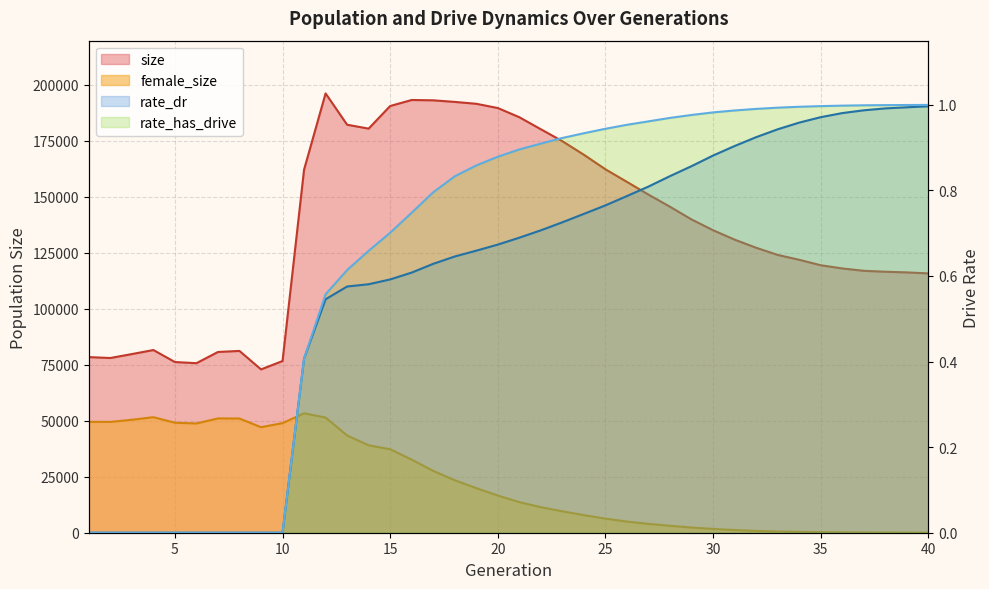

Reading left to right, transcribe all the data shown in this chart.

size: 1=78449.0	2=78045.0	3=79799.0	4=81607.0	5=76249.0	6=75726.0	7=80737.0	8=81210.0	9=72960.0	10=76694.0	11=162179.0	12=196246.0	13=182251.0	14=180506.0	15=190612.0	16=193298.0	17=193150.0	18=192442.0	19=191603.0	20=189706.0	21=185601.0	22=180220.0	23=174885.0	24=168828.0	25=162340.0	26=156705.0	27=151030.0	28=145612.0	29=139931.0	30=135125.0	31=130925.0	32=127295.0	33=124097.0	34=121919.0	35=119485.0	36=118051.0	37=117000.0	38=116578.0	39=116282.0	40=115838.0
female_size: 1=49535.0	2=49502.0	3=50458.0	4=51604.0	5=49135.0	6=48802.0	7=51057.0	8=51005.0	9=47142.0	10=48955.0	11=53352.0	12=51439.0	13=43442.0	14=39046.0	15=37291.0	16=32638.0	17=27623.0	18=23443.0	19=19921.0	20=16604.0	21=13669.0	22=11399.0	23=9563.0	24=7864.0	25=6301.0	26=4971.0	27=3956.0	28=3100.0	29=2320.0	30=1691.0	31=1198.0	32=827.0	33=548.0	34=388.0	35=256.0	36=179.0	37=102.0	38=66.0	39=36.0	40=18.0
rate_dr: 1=0.0	2=0.0	3=0.0	4=0.0	5=0.0	6=0.0	7=0.0	8=0.0	9=0.0	10=0.0	11=0.4	12=0.5	13=0.6	14=0.6	15=0.6	16=0.6	17=0.6	18=0.6	19=0.7	20=0.7	21=0.7	22=0.7	23=0.7	24=0.7	25=0.8	26=0.8	27=0.8	28=0.8	29=0.9	30=0.9	31=0.9	32=0.9	33=0.9	34=1.0	35=1.0	36=1.0	37=1.0	38=1.0	39=1.0	40=1.0
rate_has_drive: 1=0.0	2=0.0	3=0.0	4=0.0	5=0.0	6=0.0	7=0.0	8=0.0	9=0.0	10=0.0	11=0.4	12=0.6	13=0.6	14=0.7	15=0.7	16=0.7	17=0.8	18=0.8	19=0.9	20=0.9	21=0.9	22=0.9	23=0.9	24=0.9	25=0.9	26=1.0	27=1.0	28=1.0	29=1.0	30=1.0	31=1.0	32=1.0	33=1.0	34=1.0	35=1.0	36=1.0	37=1.0	38=1.0	39=1.0	40=1.0